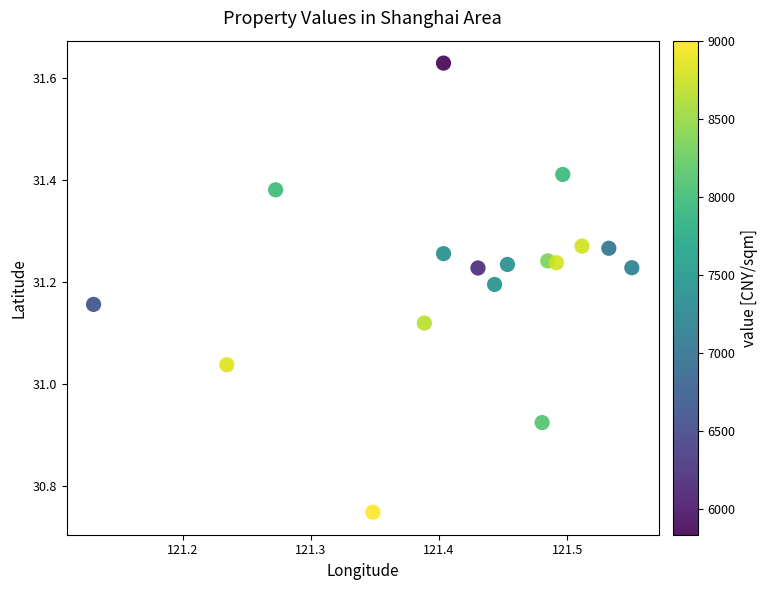

What is the range of X values (max minus min)?

0.4